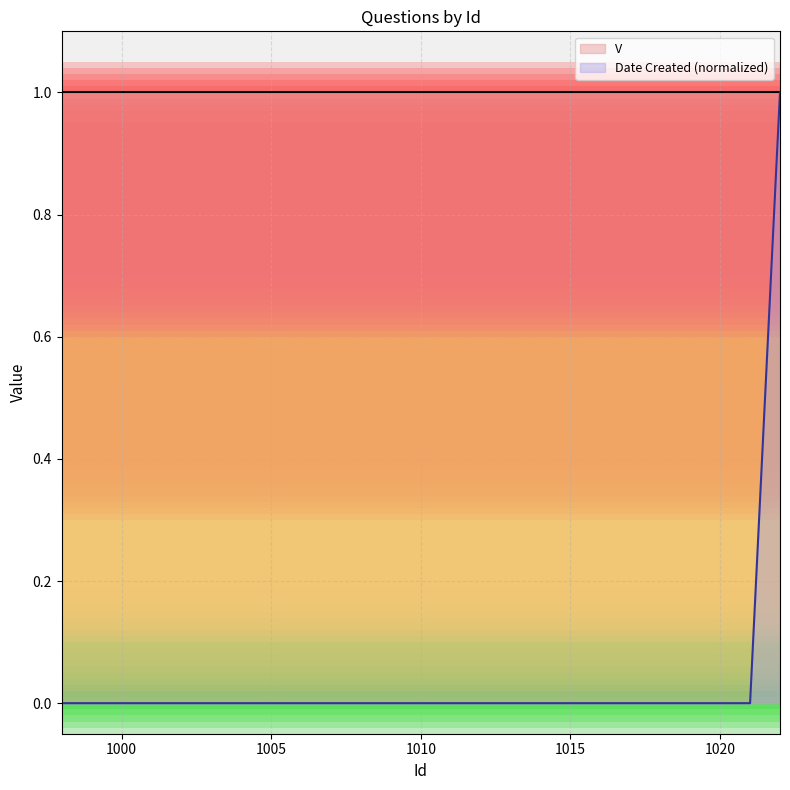

True or false: there are more than 1 points higher than both neighbors.

False